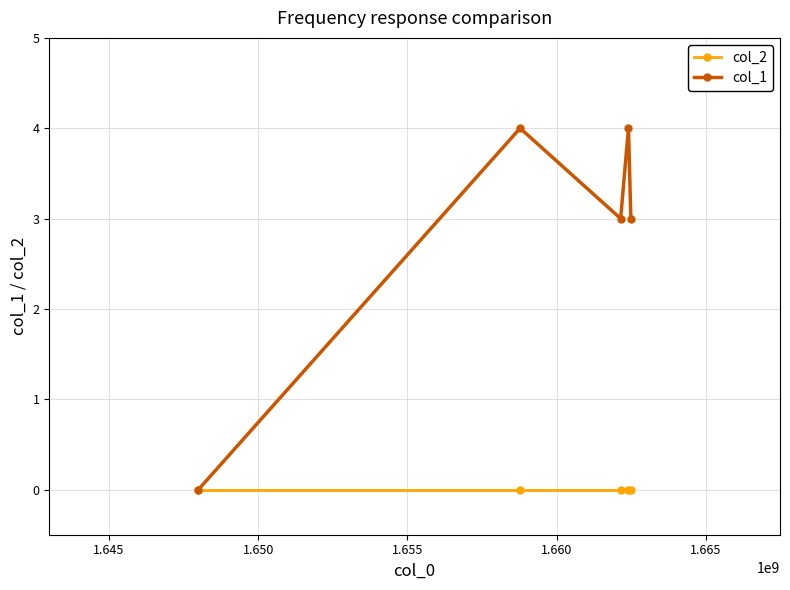

Which series has the largest total across all categories?

col_1